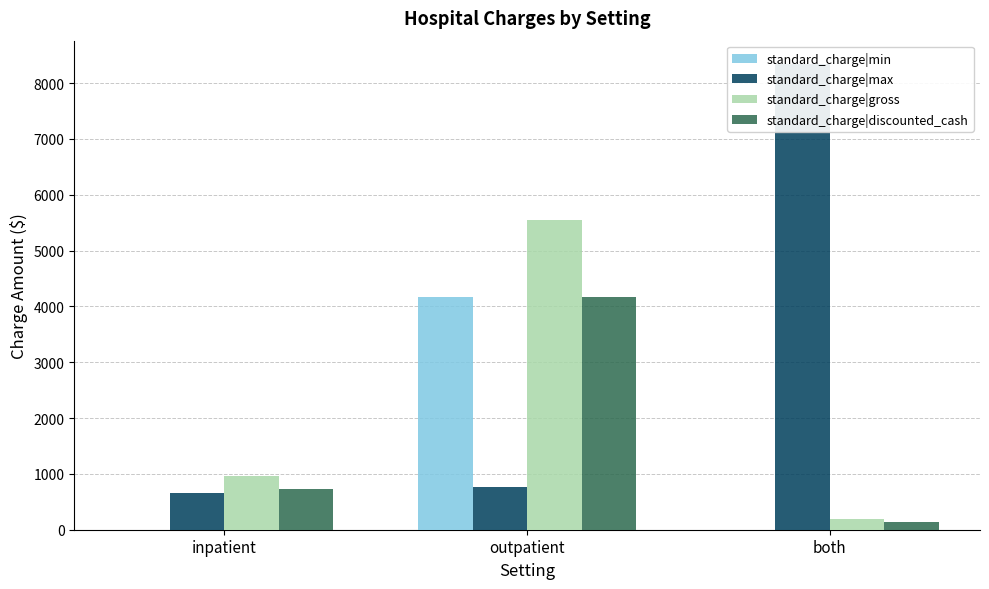

At how many categories does at least one series exceed 3730?

2